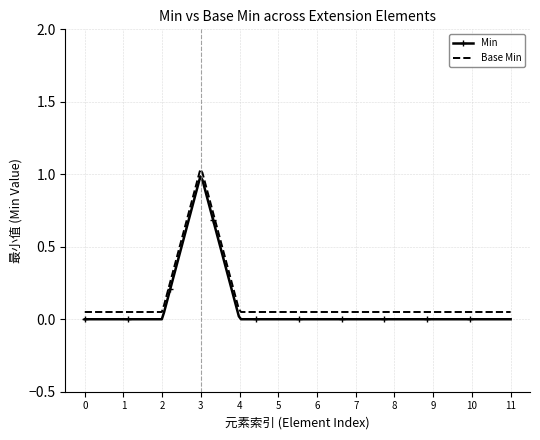

True or false: Base Min and Min intersect in this chart.

False